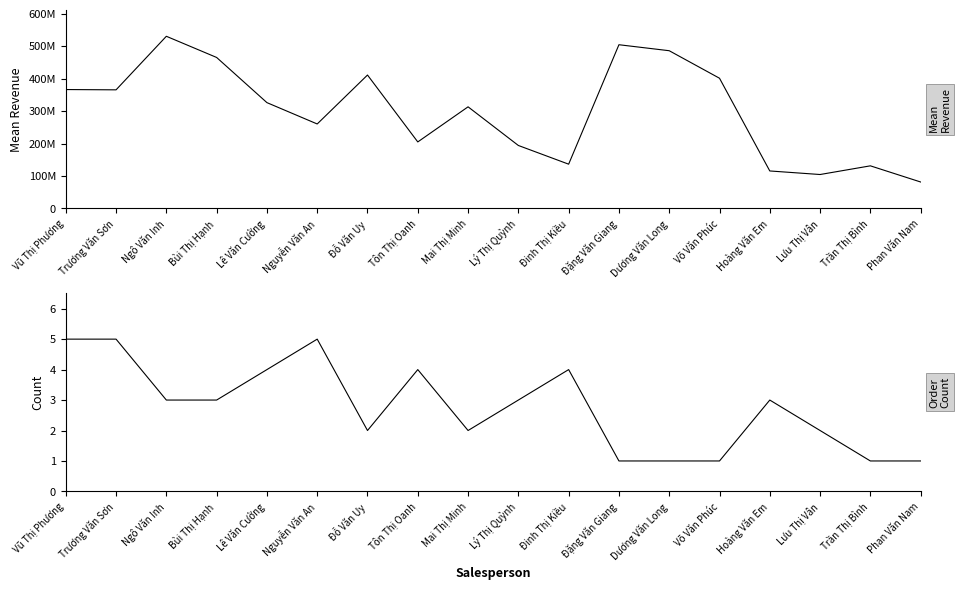

Rank the series at Trần Thị Bình from highest to lowest value.

mean, count